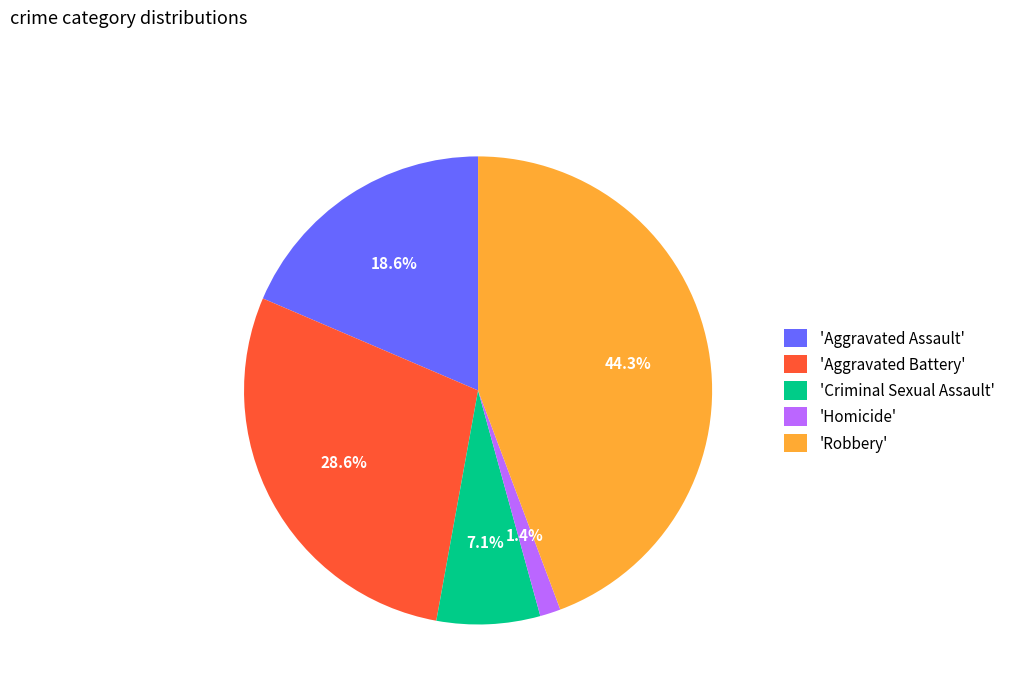

Rank the categories by value from highest to lowest.

'Robbery', 'Aggravated Battery', 'Aggravated Assault', 'Criminal Sexual Assault', 'Homicide'